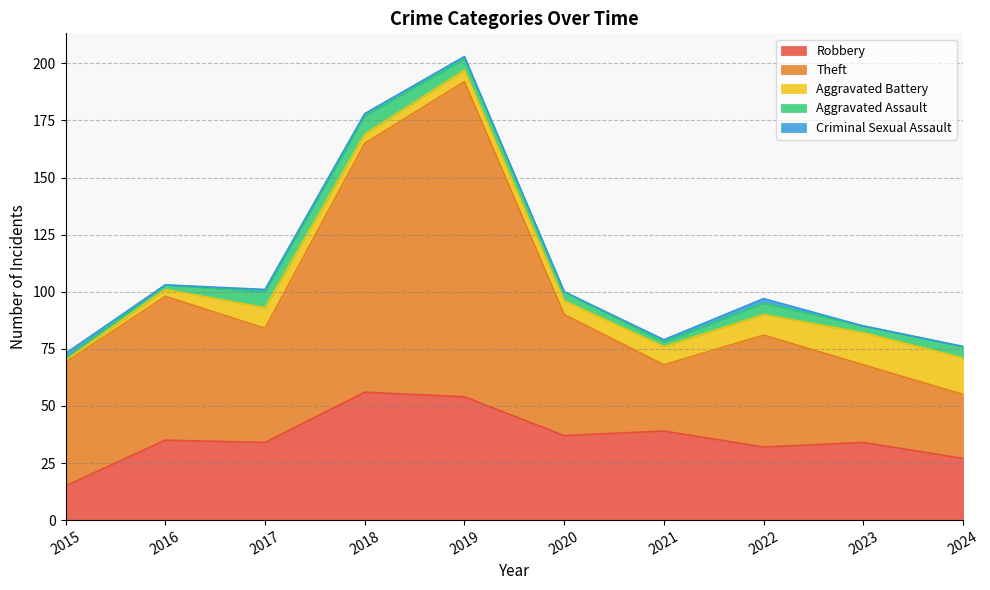

In Theft, how many points are lower than both neighbors (excluding endpoints)?

2